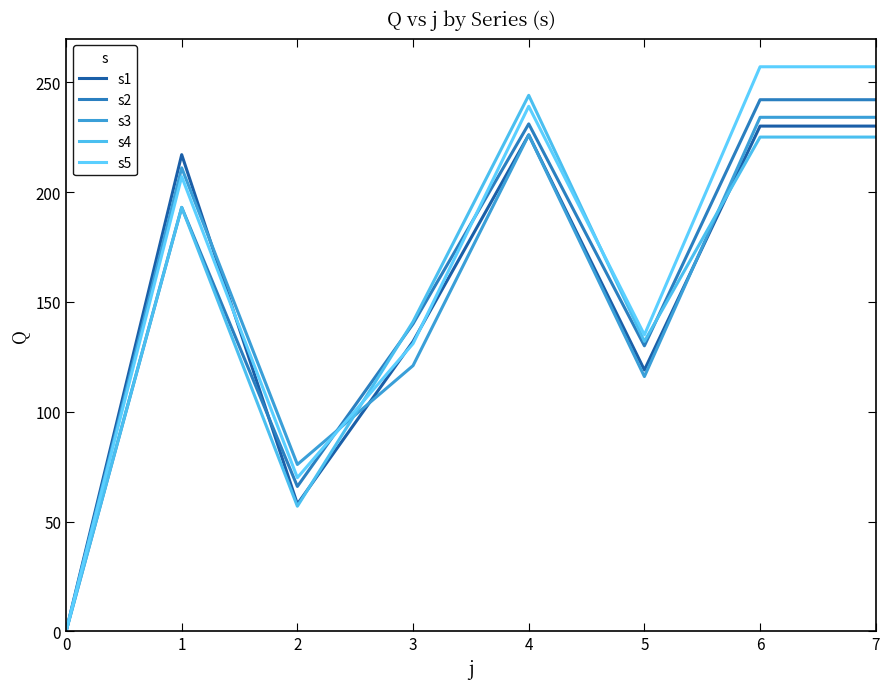

After their last crossing, which series has the higher values: s1 or s3?

s3